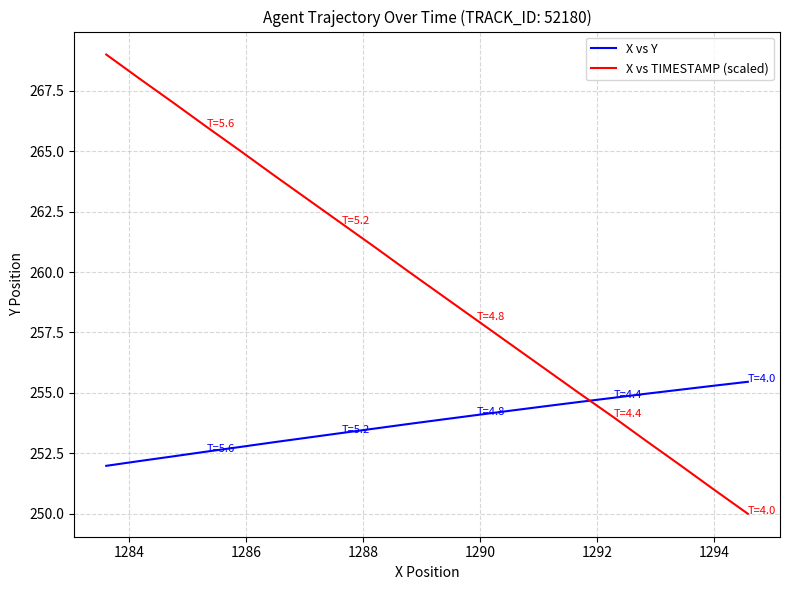

What is the sum of all X vs Y values?

5075.6